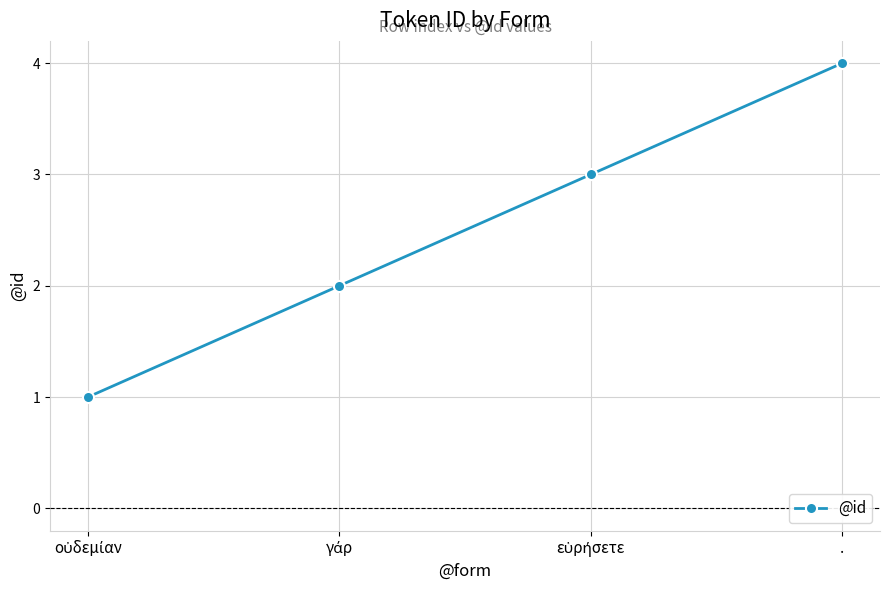

What is the sum of all values?

10